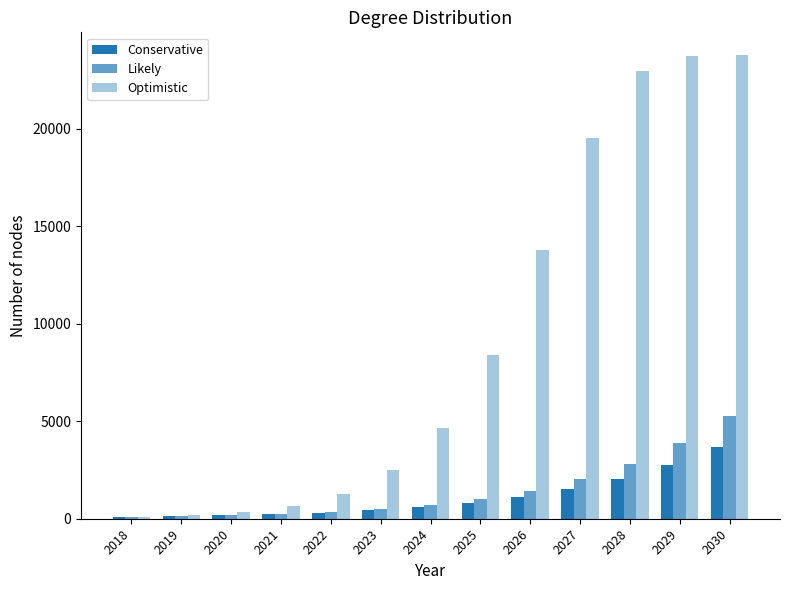

At which label does Conservative first exceed 594?

2025